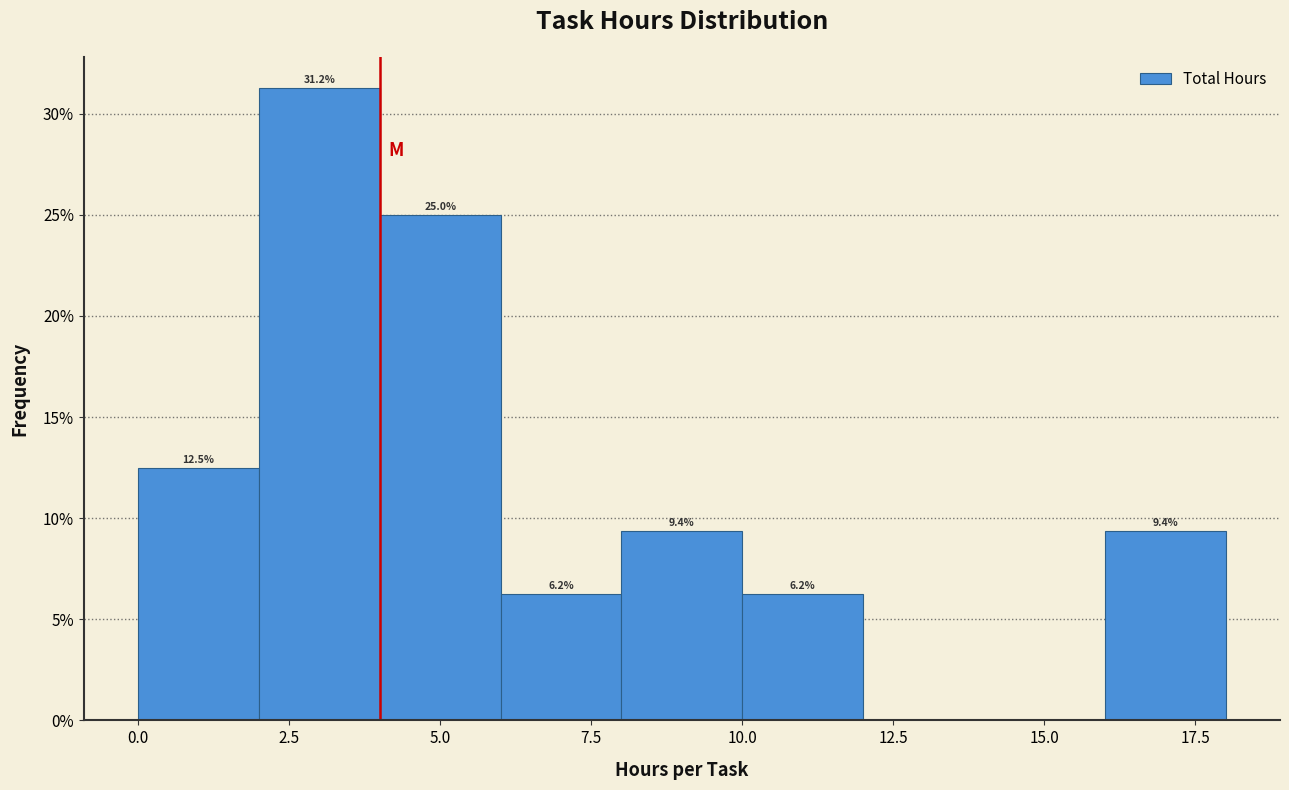

Which range on the x-axis has the tallest bar?

2 to 4